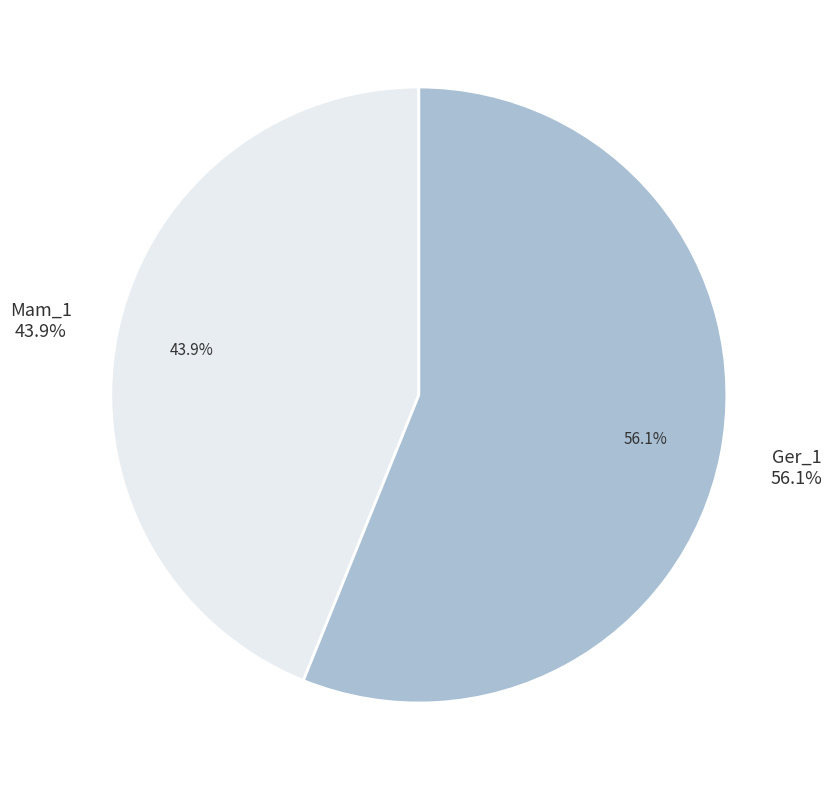

True or false: Mam_1 accounts for 51% of the total.

False